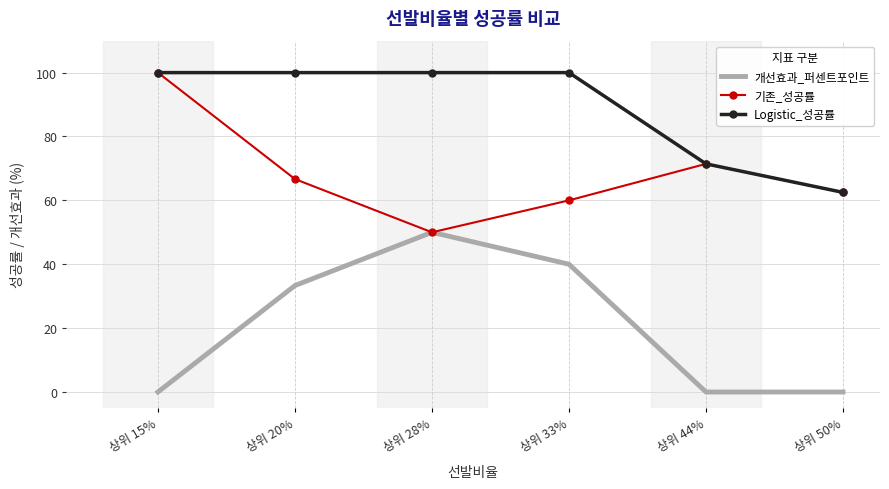

What is the maximum value for 기존_성공률?

100.0